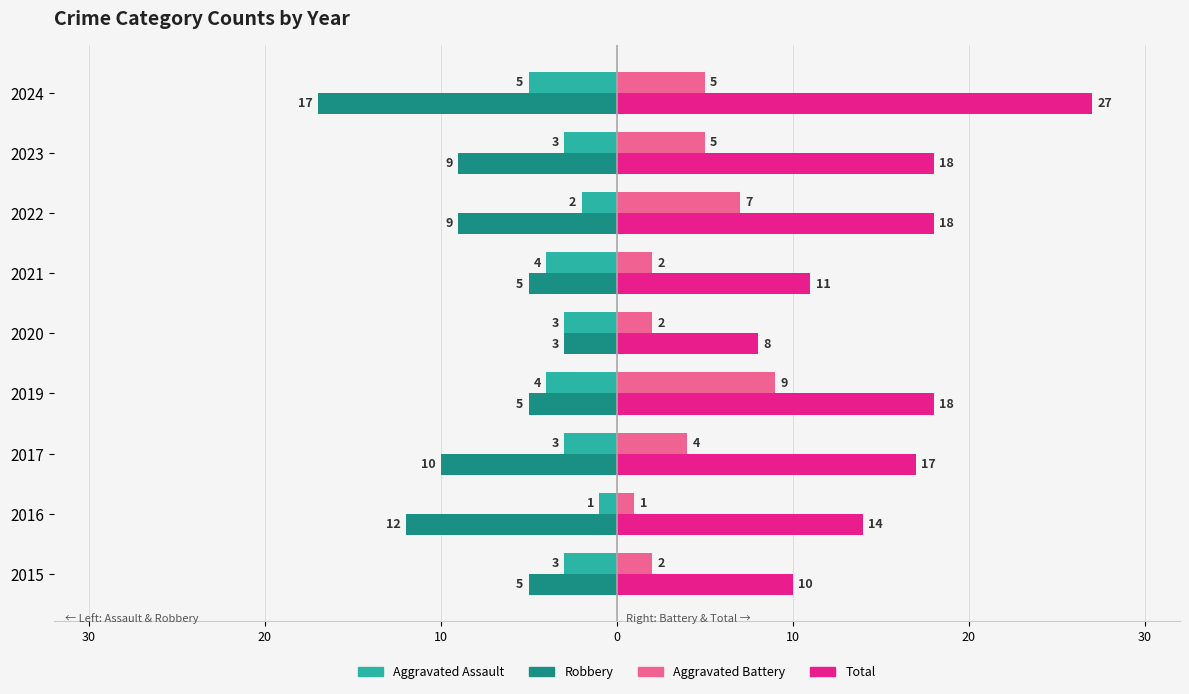

What are all the series names shown in the legend?

Aggravated Assault, Robbery, Aggravated Battery, Total